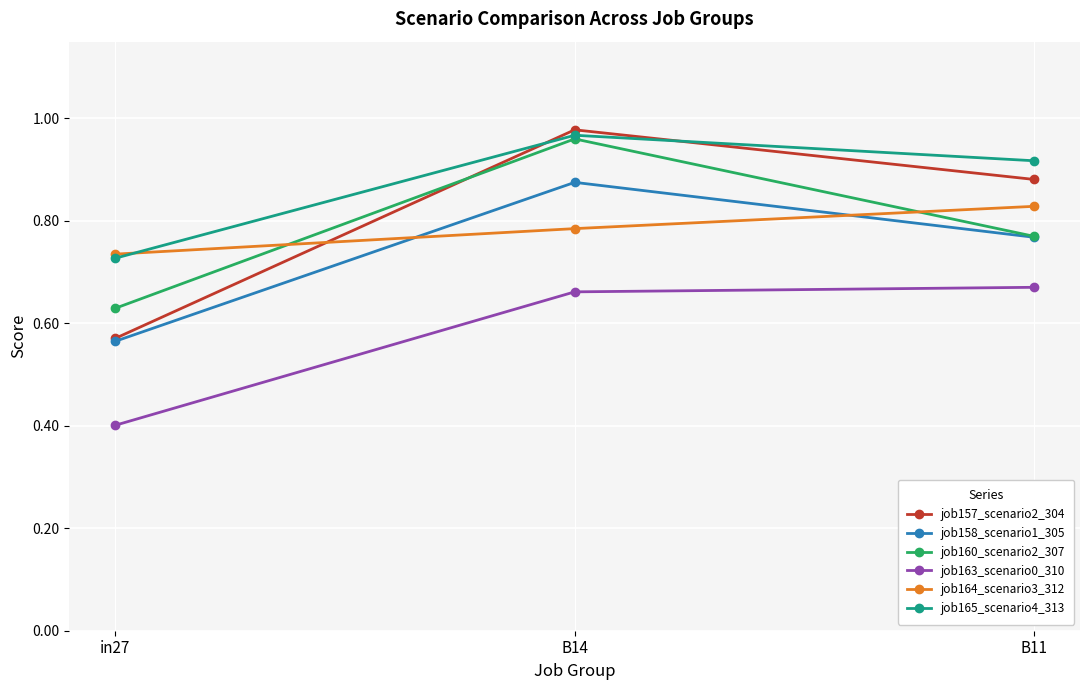

Which category has the lowest value across all series?

in27